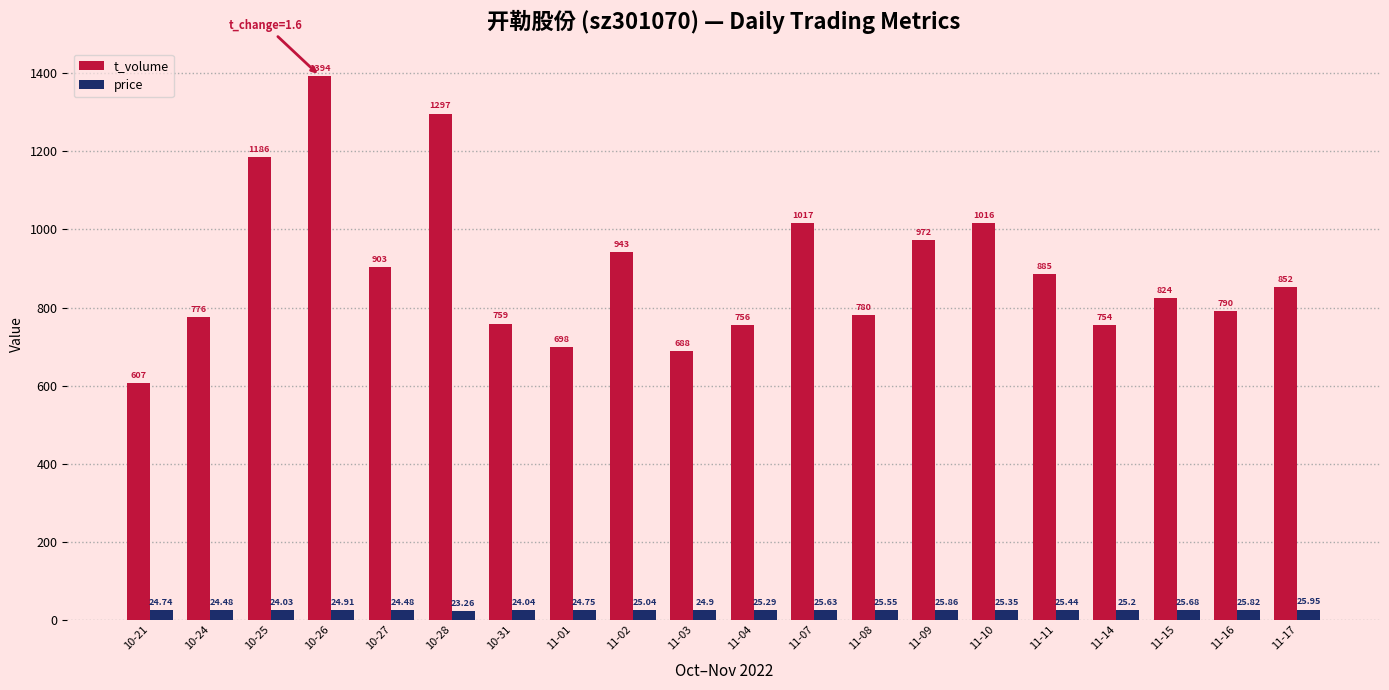

What is the difference between the highest and lowest values at 10-25?

1162.0